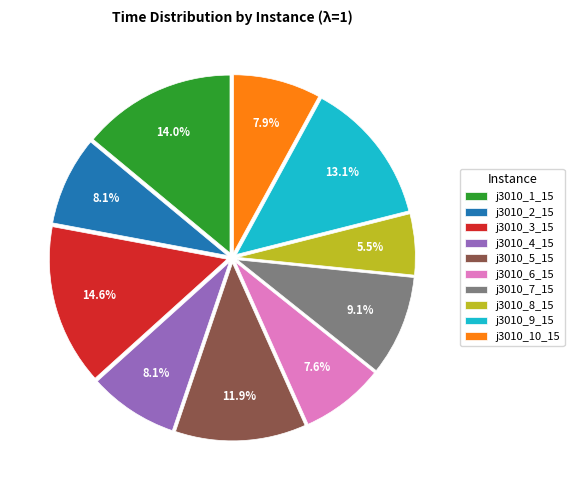

The j3010_1_15 slice represents 14% of the pie. True or false?

True